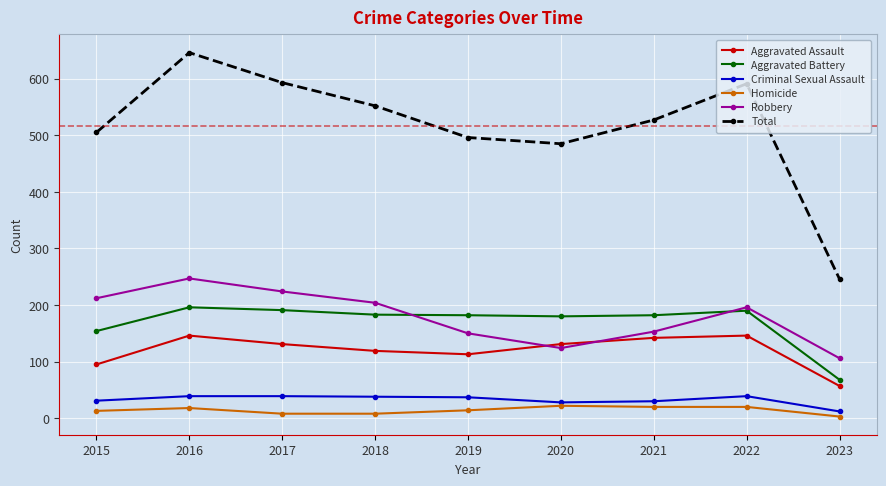

At 2019, list the series in order from smallest to largest.

Homicide, Criminal Sexual Assault, Aggravated Assault, Robbery, Aggravated Battery, Total